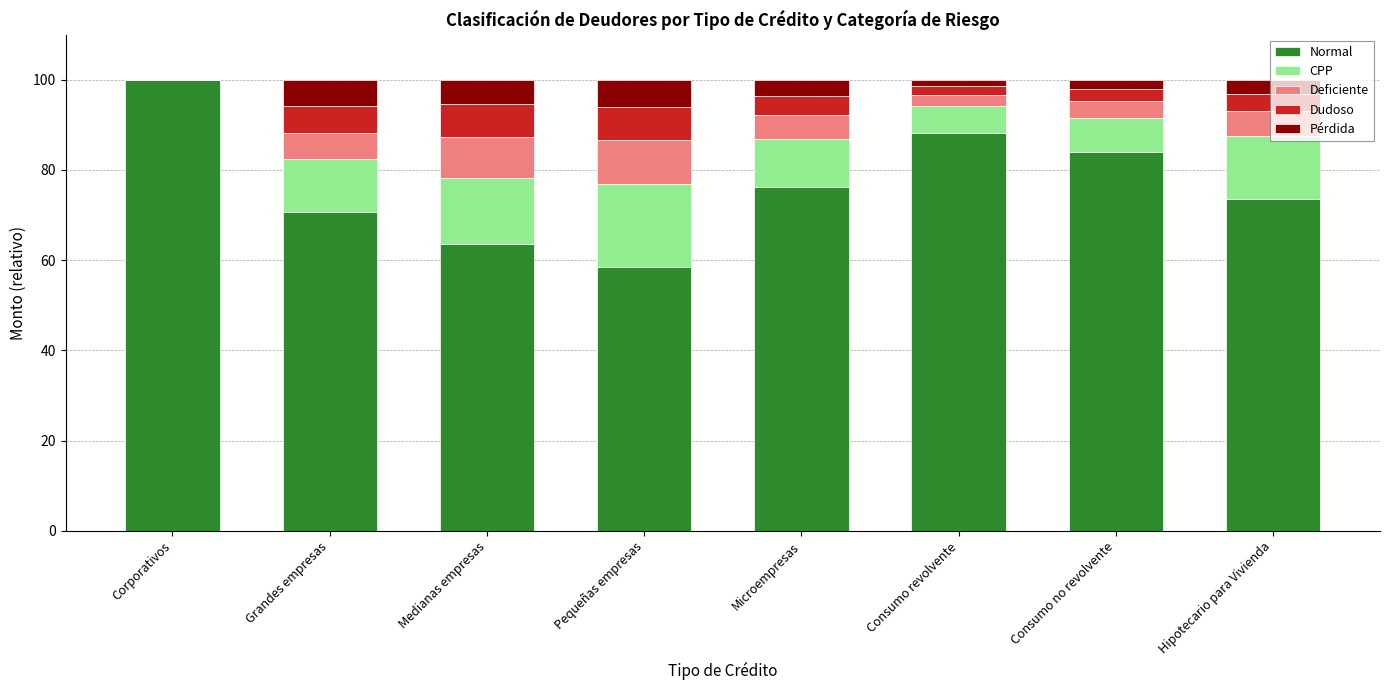

True or false: Normal has a value of 112.2 at Hipotecario para Vivienda.

False